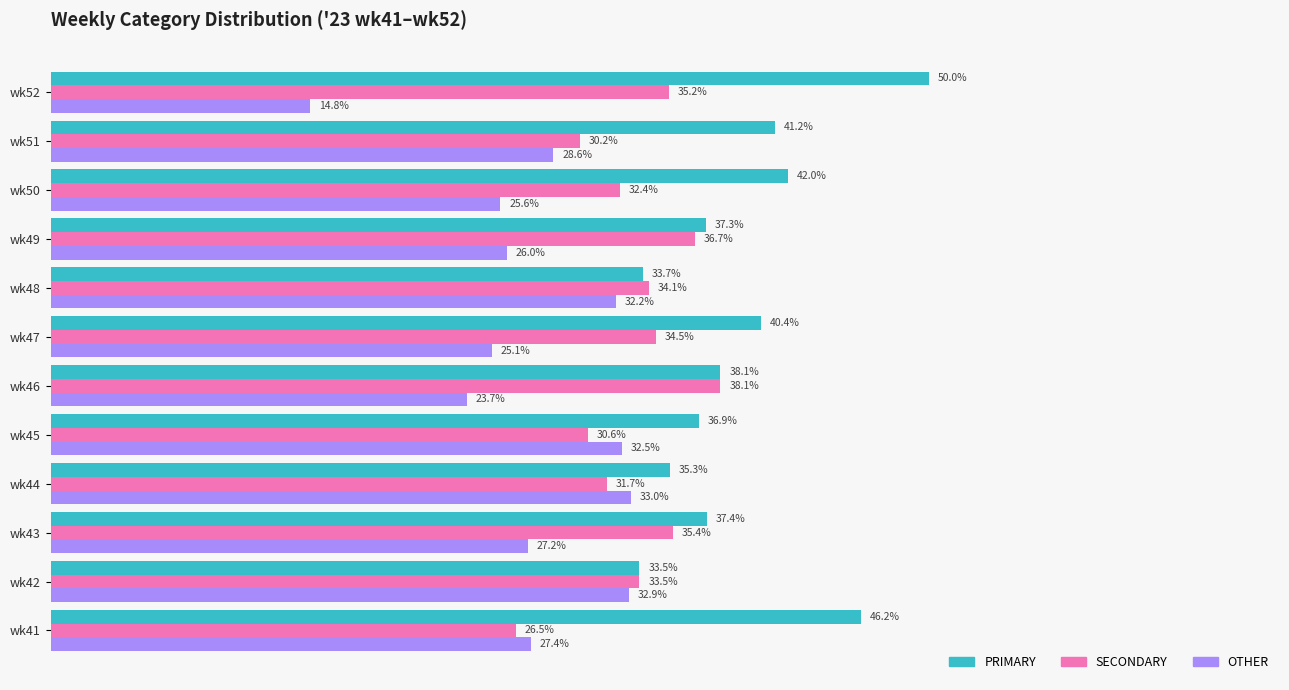

List the labels in order of PRIMARY value, largest first.

wk52, wk41, wk50, wk51, wk47, wk46, wk43, wk49, wk45, wk44, wk48, wk42